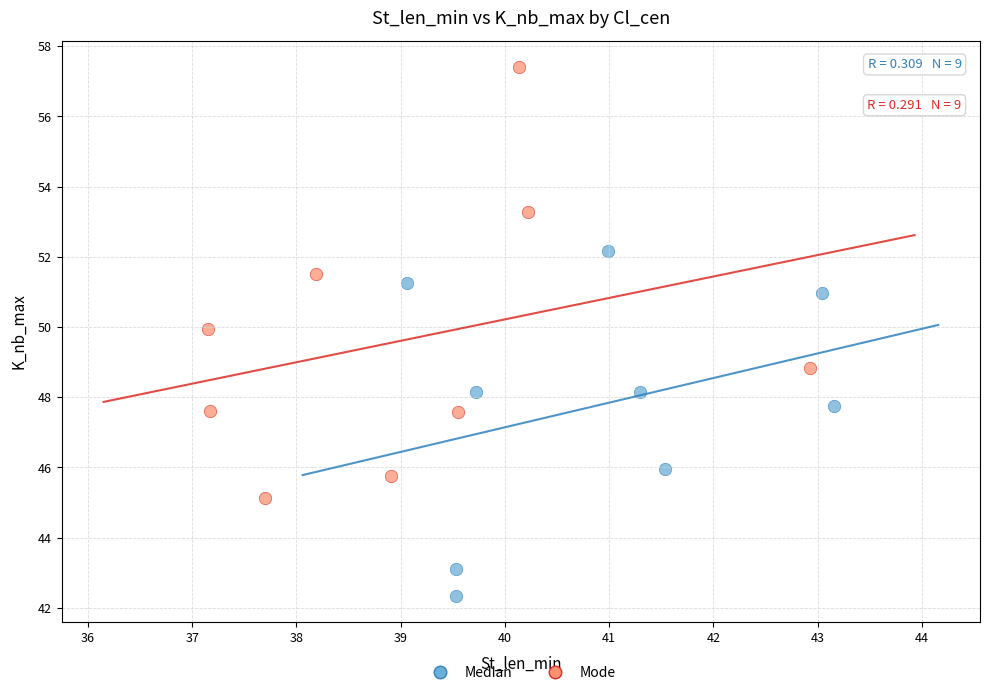

Which series reaches the minimum Y coordinate?

Median